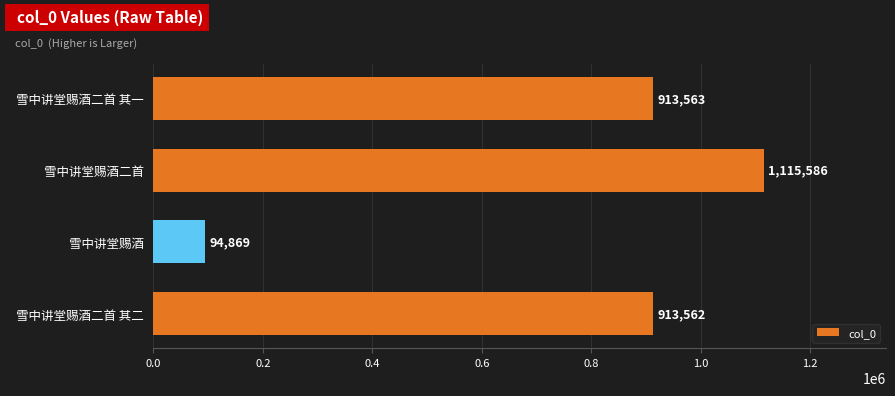

What is the greatest value displayed?

1115586